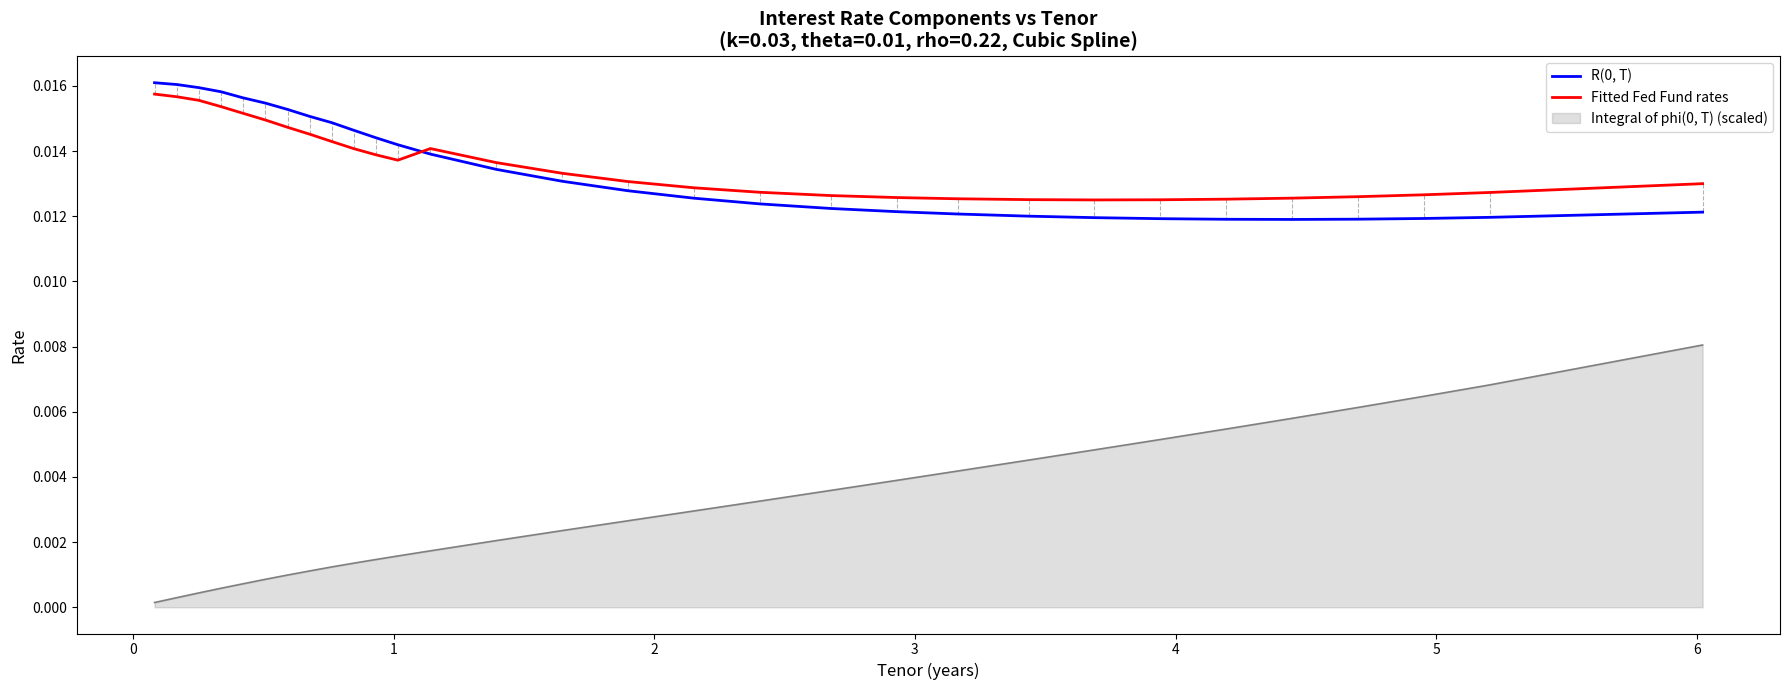

True or false: R(0, T) and Integral of phi(0, T) (scaled) cross at least once.

False